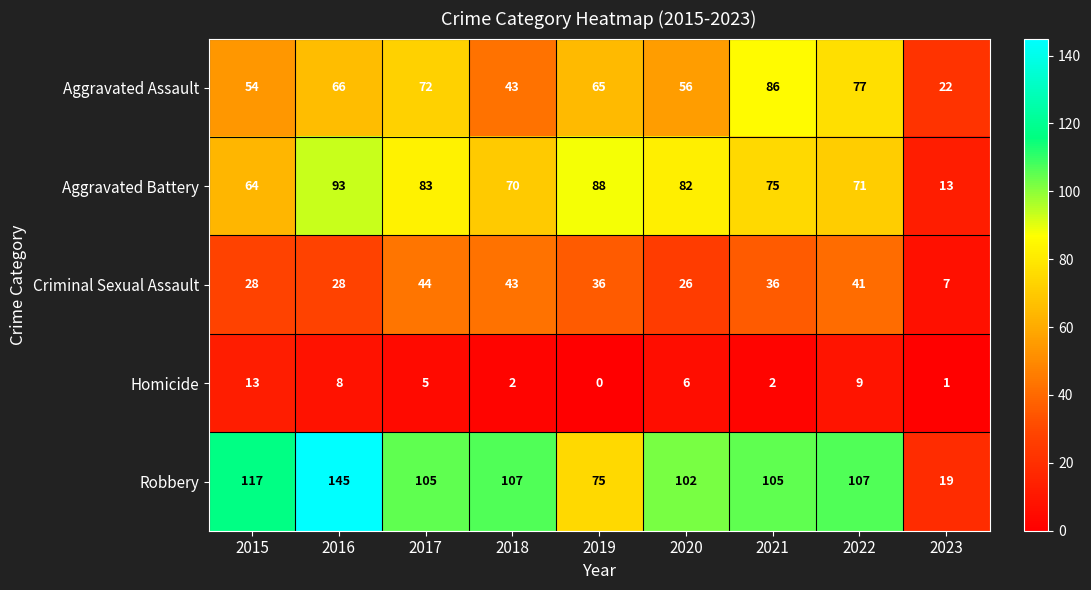

At which label does Aggravated Assault first exceed 65?

2016